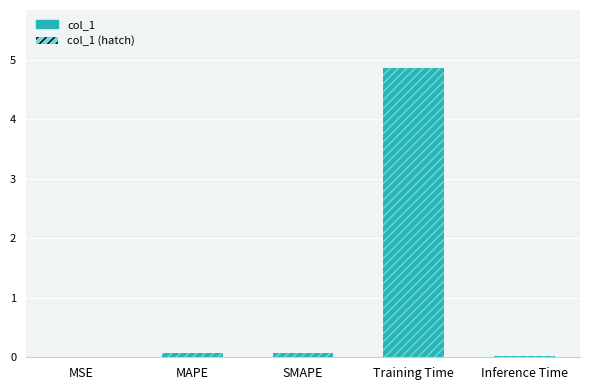

Rank the categories by col_1 value from lowest to highest.

MSE, Inference Time, SMAPE, MAPE, Training Time